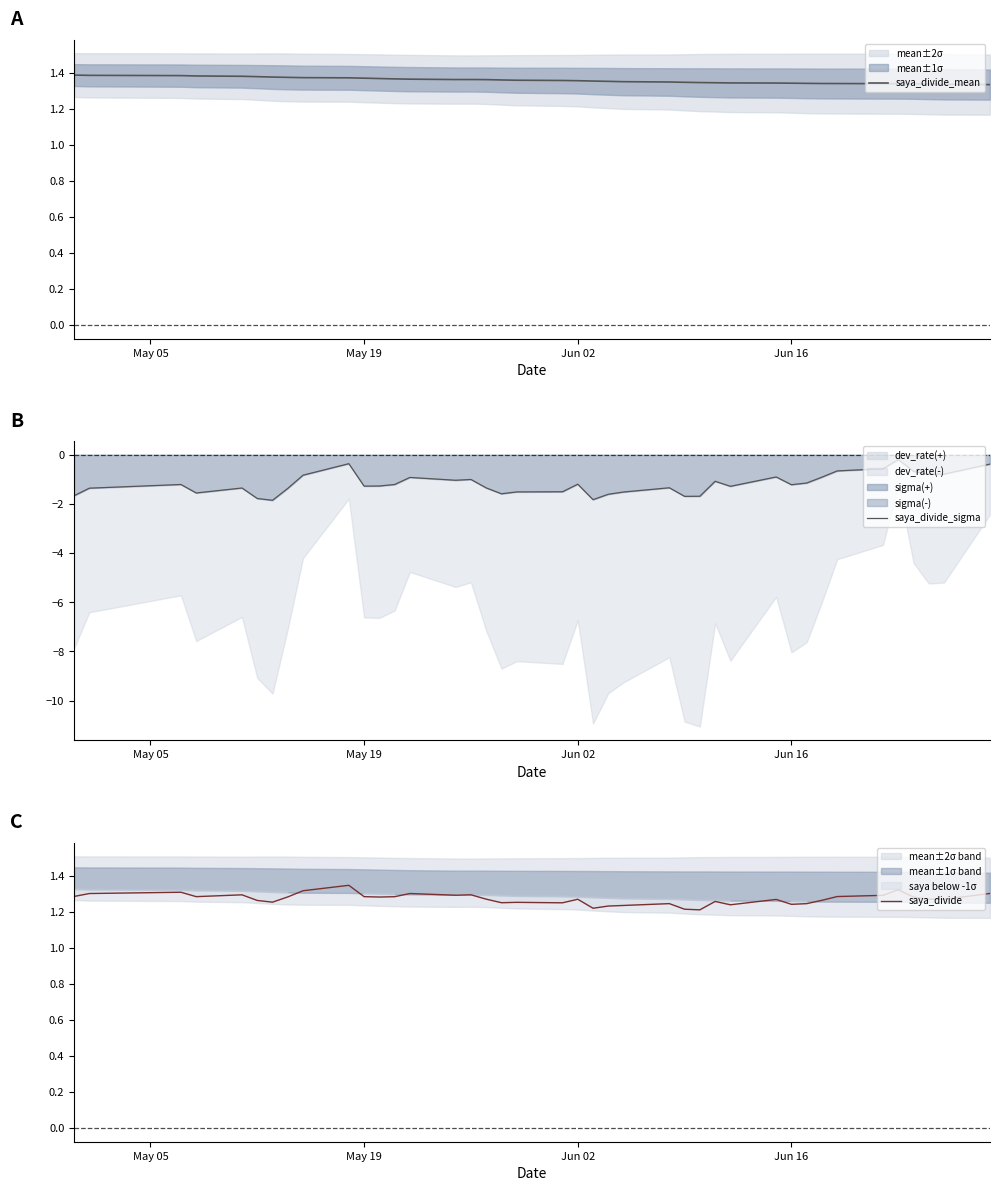

What is the value of the saya_divide_sigma point at the 20th from the left?

-1.5